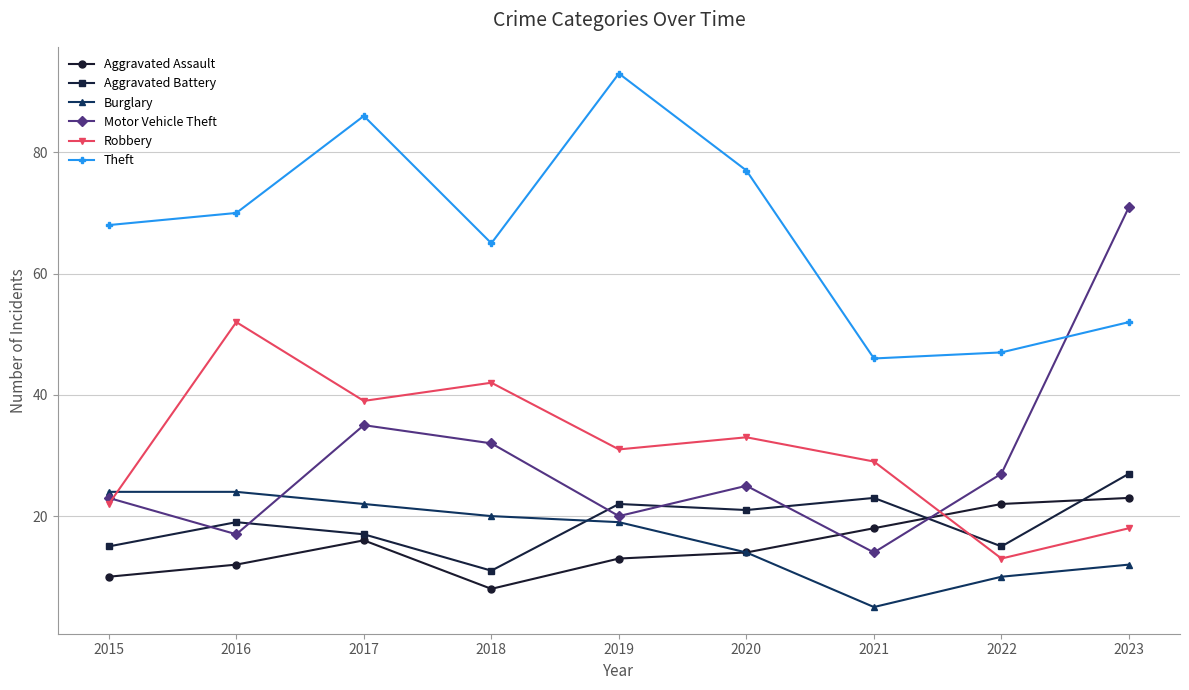

Reading left to right, list all the values displayed in this chart.

Aggravated Assault: 10	12	16	8	13	14	18	22	23
Aggravated Battery: 15	19	17	11	22	21	23	15	27
Burglary: 24	24	22	20	19	14	5	10	12
Motor Vehicle Theft: 23	17	35	32	20	25	14	27	71
Robbery: 22	52	39	42	31	33	29	13	18
Theft: 68	70	86	65	93	77	46	47	52